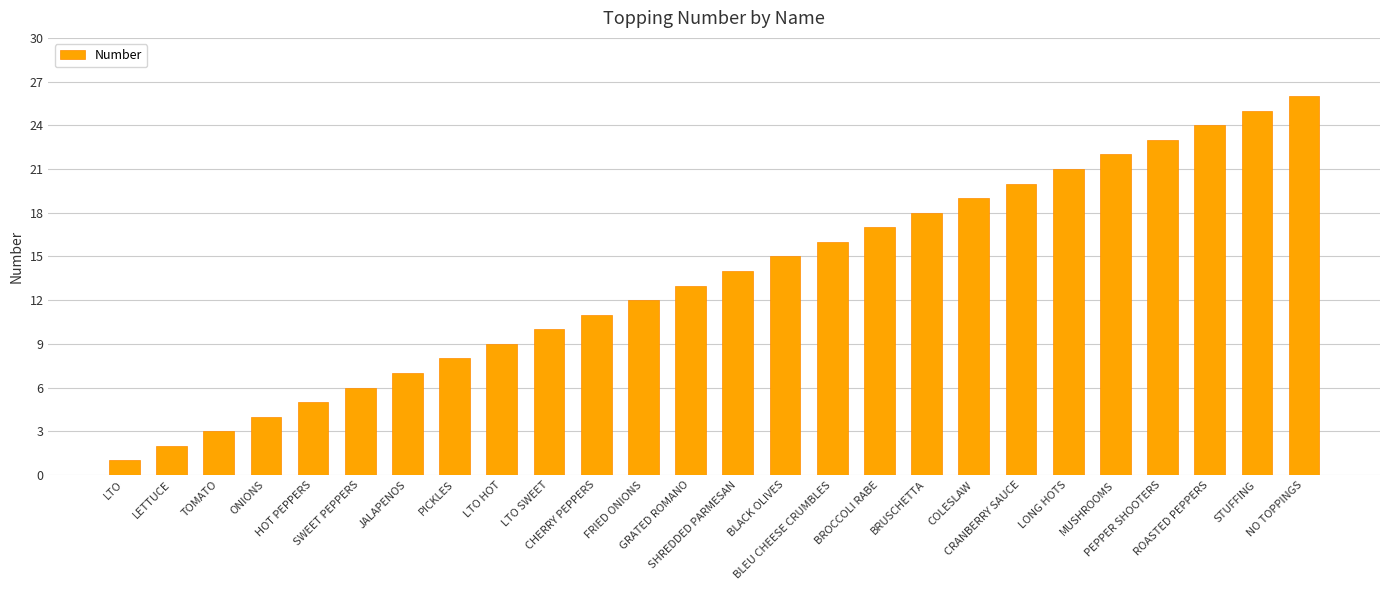

What is the label of the 25th bar from the right?

LETTUCE